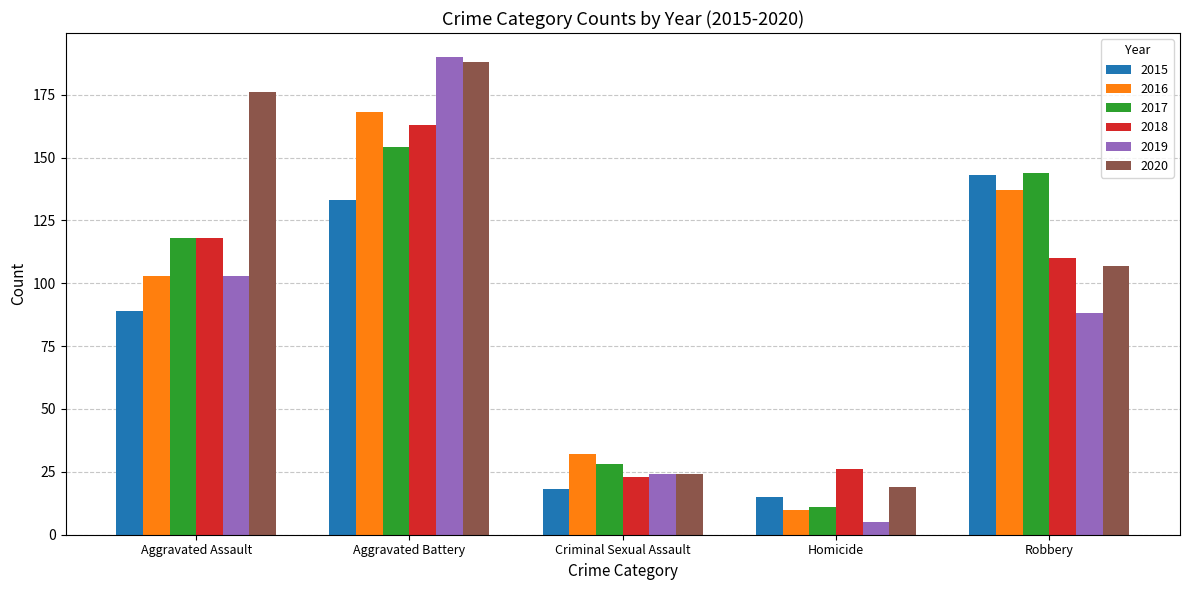

What is the difference between the 2020 values at Robbery and Aggravated Battery?

81